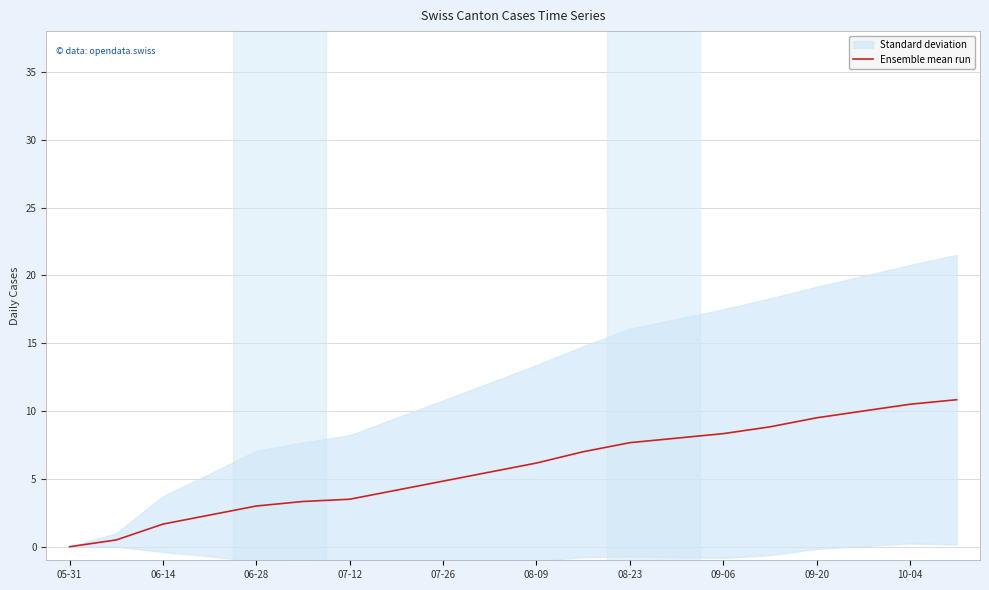

What is the difference between the values at 15 and 11?

1.8